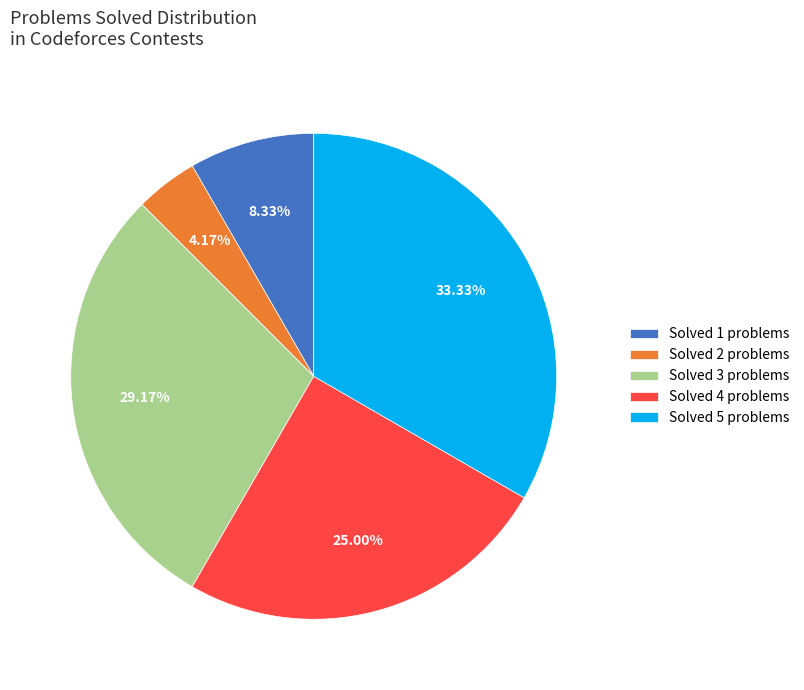

Approximately how many times larger is the value at Solved 3 problems compared to Solved 1 problems?

3.5